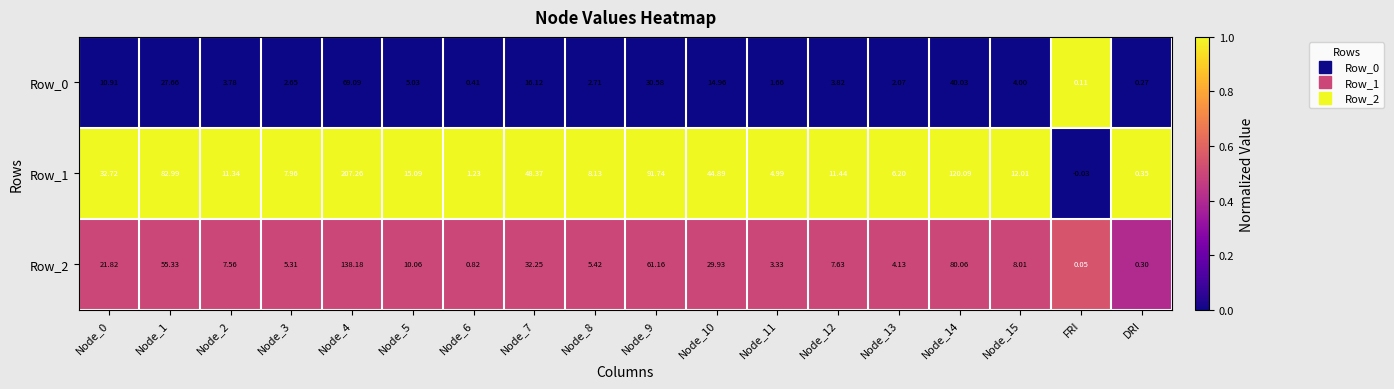

Is the value of Row_1 at DRI greater than the value of Row_2 at DRI?

Yes